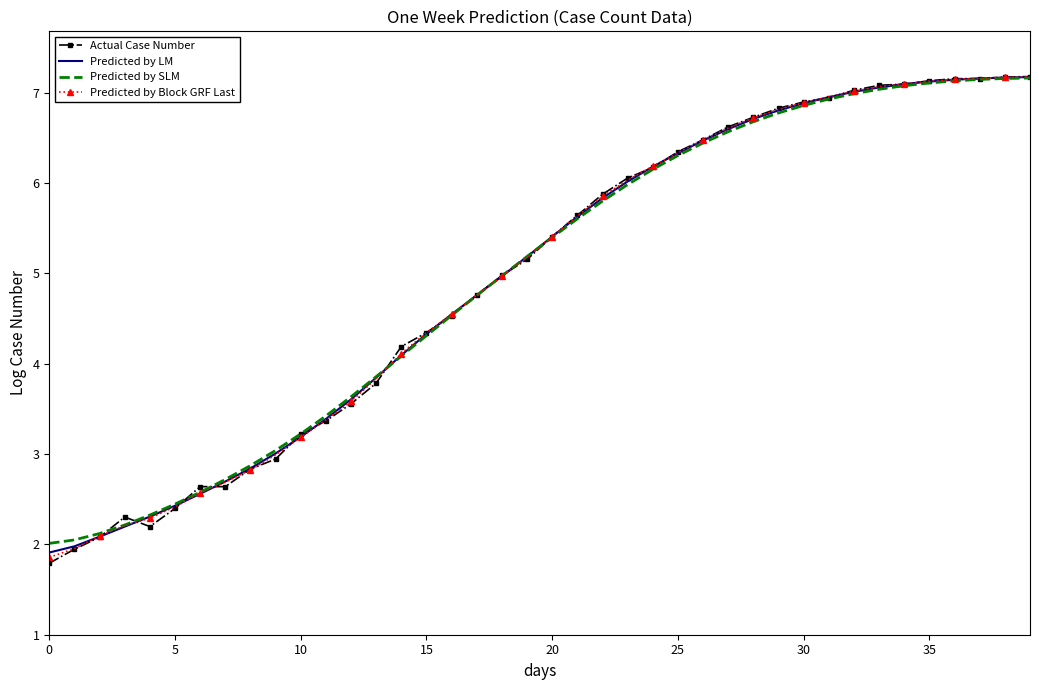

How many times do Predicted by LM and Predicted by Block GRF Last cross each other?

7